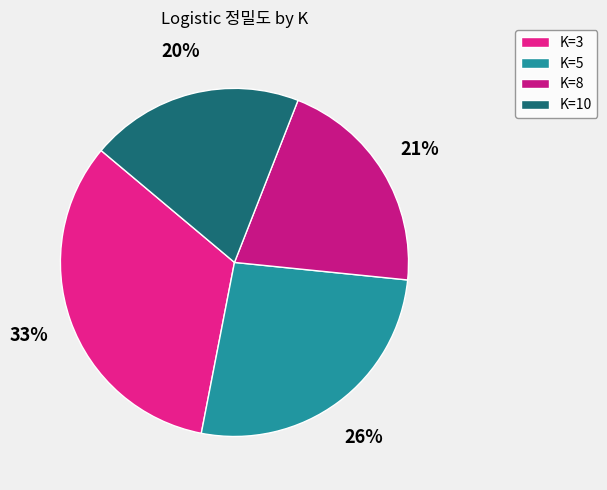

Approximately how many times larger is the value at K=10 compared to K=8?

1.0